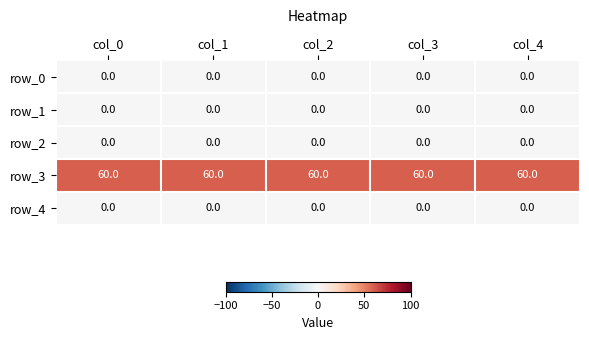

Reading right to left, list all the values displayed in this chart.

row_0: col_4=0	col_3=0	col_2=0	col_1=0	col_0=0
row_1: col_4=0	col_3=0	col_2=0	col_1=0	col_0=0
row_2: col_4=0	col_3=0	col_2=0	col_1=0	col_0=0
row_3: col_4=60	col_3=60	col_2=60	col_1=60	col_0=60
row_4: col_4=0	col_3=0	col_2=0	col_1=0	col_0=0